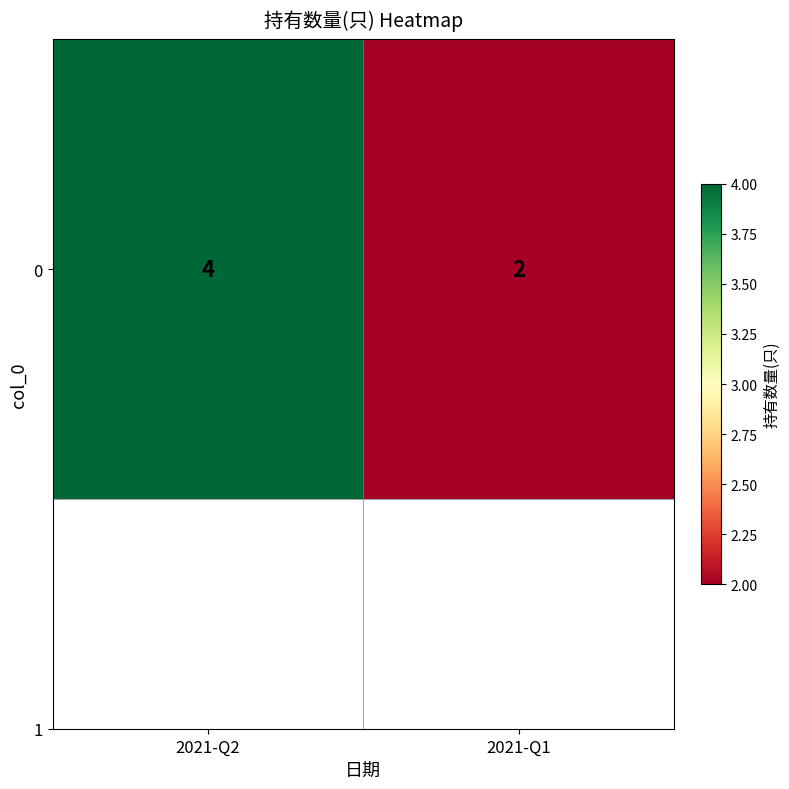

How many values are between 2 and 4?

2